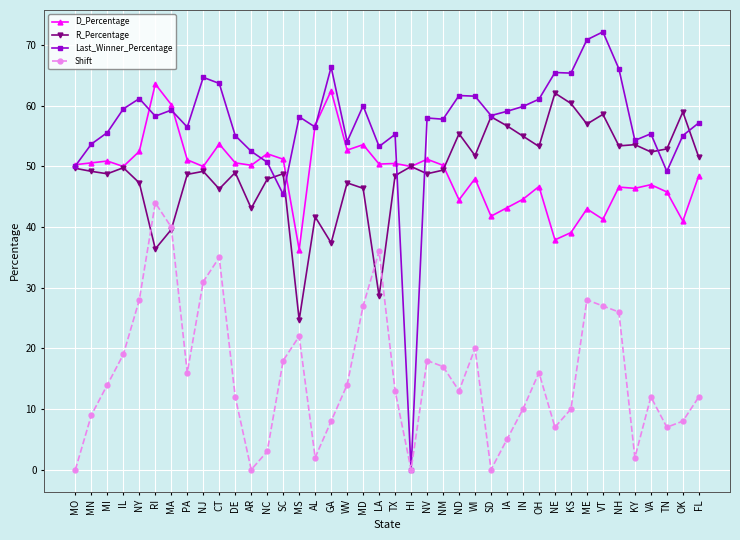

Between which two adjacent categories do R_Percentage and Shift first intersect?

NY and RI